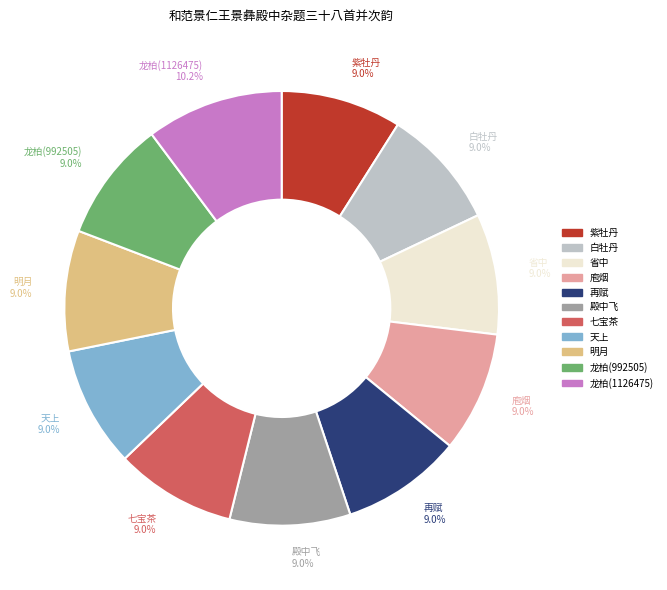

What percentage is the 庖烟 slice, to the nearest percent?

9%